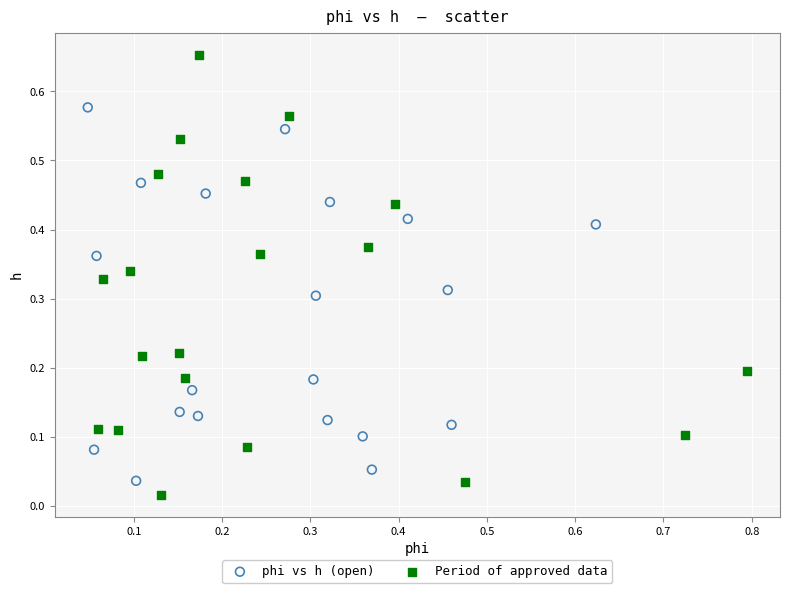

Which series reaches the maximum Y coordinate?

Period of approved data